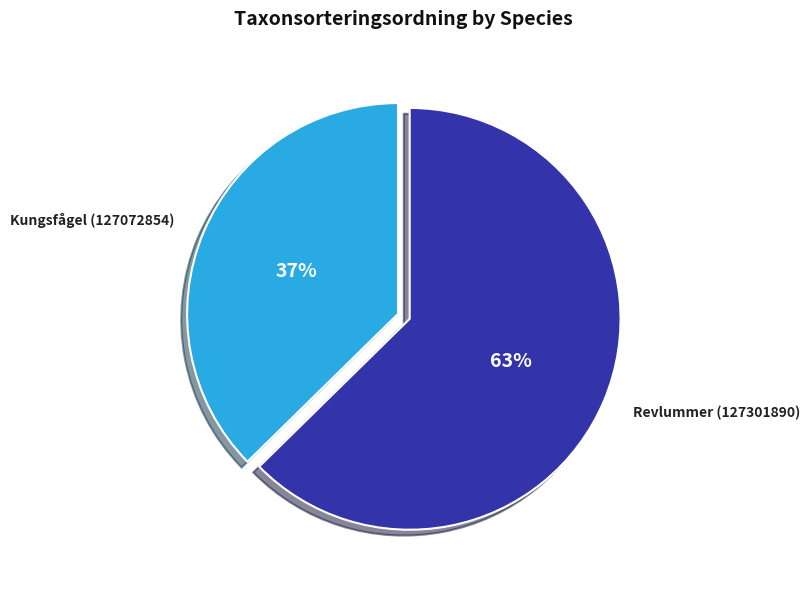

Rank the categories by value from highest to lowest.

Revlummer (127301890), Kungsfågel (127072854)